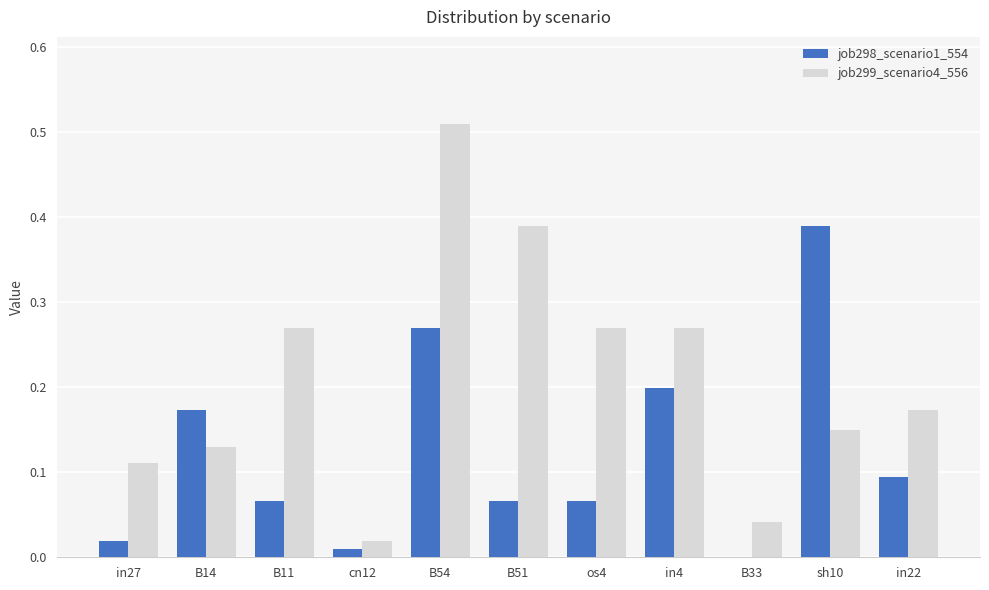

At which category is the sum across all series the highest?

B54